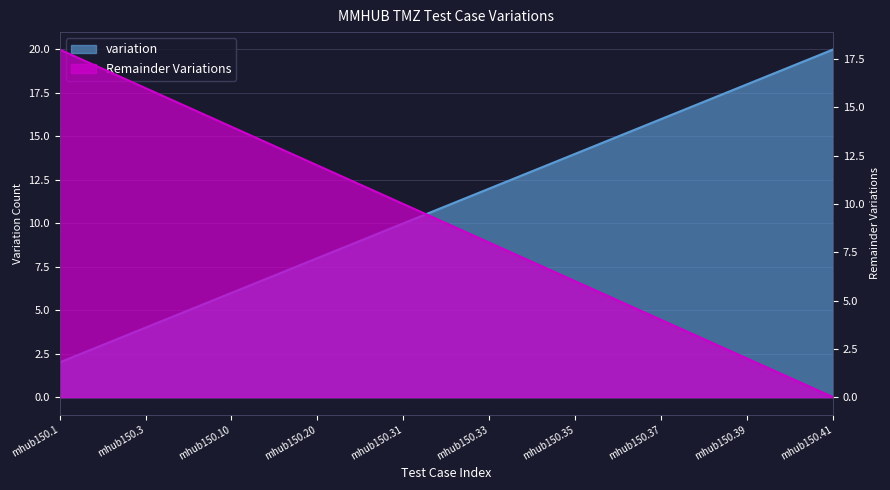

List the labels in order of variation value, smallest first.

mhub150.1, mhub150.2, mhub150.3, mhub150.4, mhub150.10, mhub150.12, mhub150.20, mhub150.30, mhub150.31, mhub150.32, mhub150.33, mhub150.34, mhub150.35, mhub150.36, mhub150.37, mhub150.38, mhub150.39, mhub150.40, mhub150.41